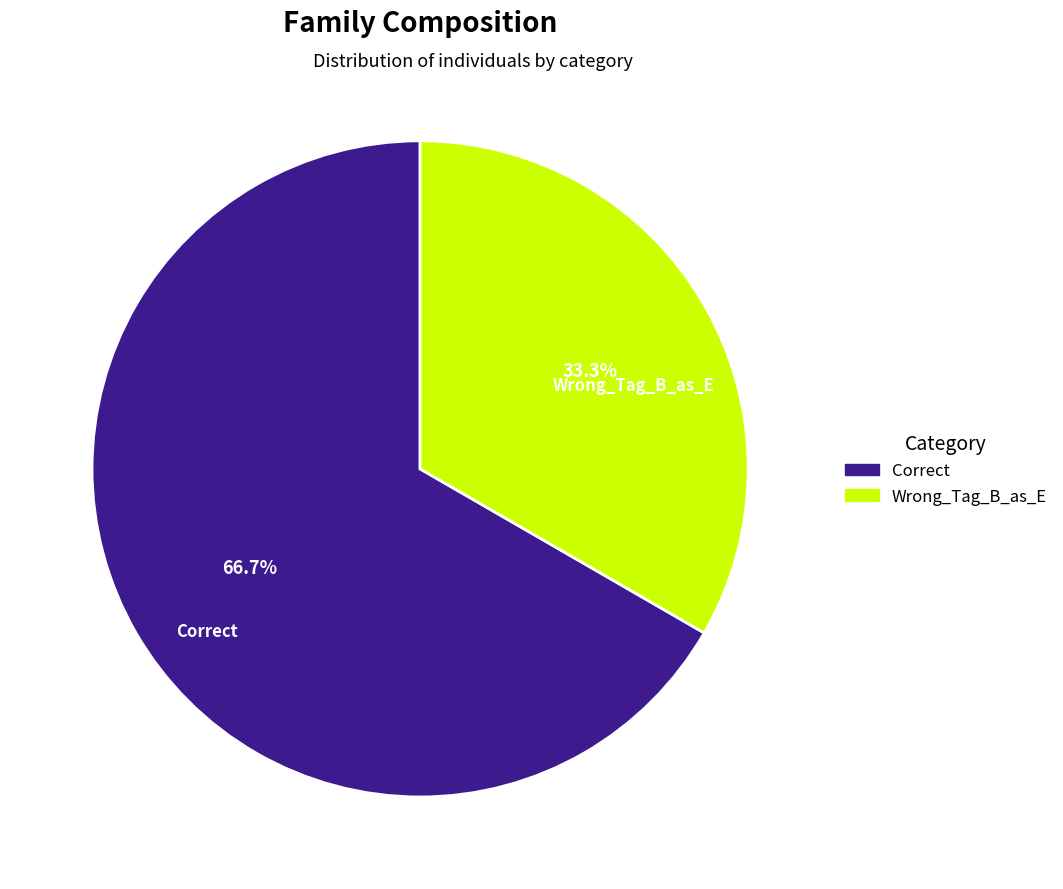

Does Wrong_Tag_B_as_E account for over 50% of the chart?

No